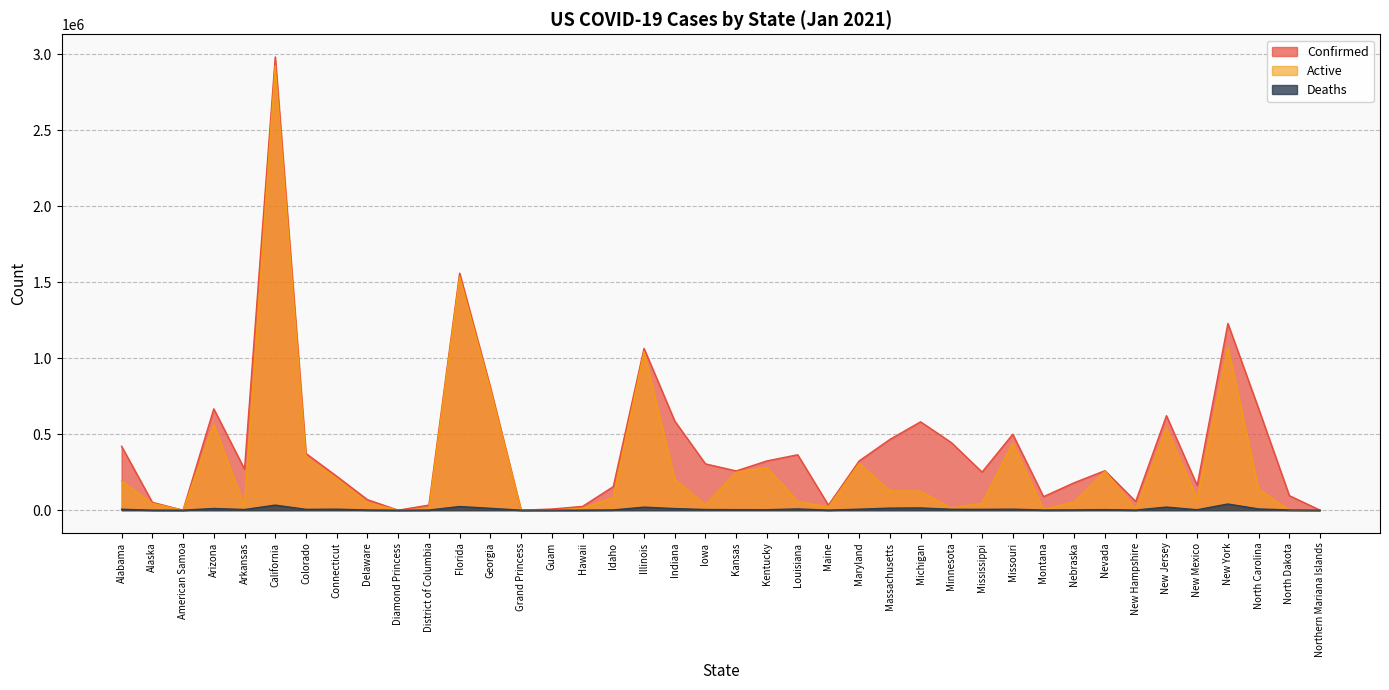

Which has a higher value, Kansas or Nebraska?

Kansas